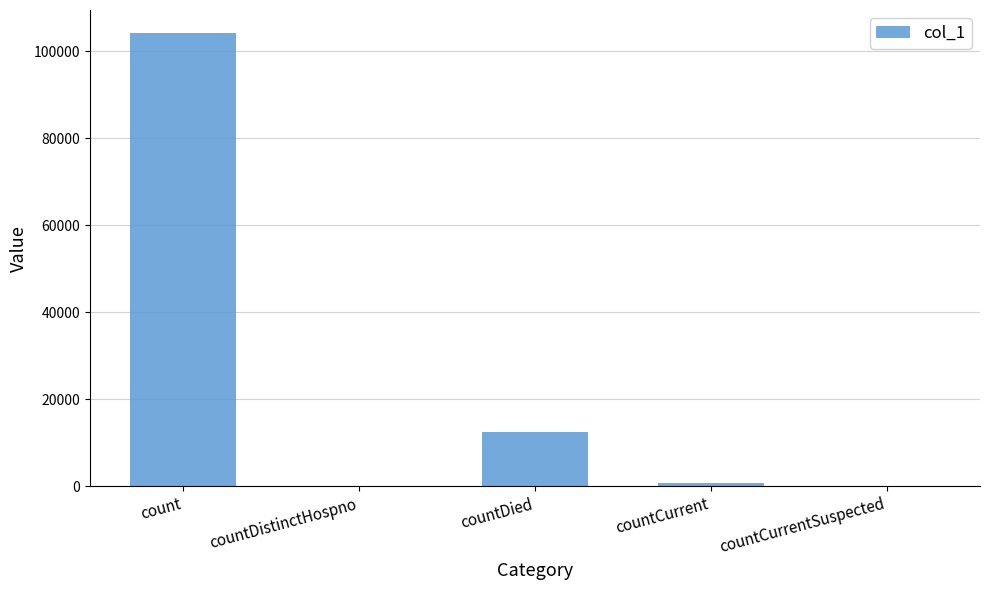

What is the difference between the values at countCurrent and countCurrentSuspected?

830